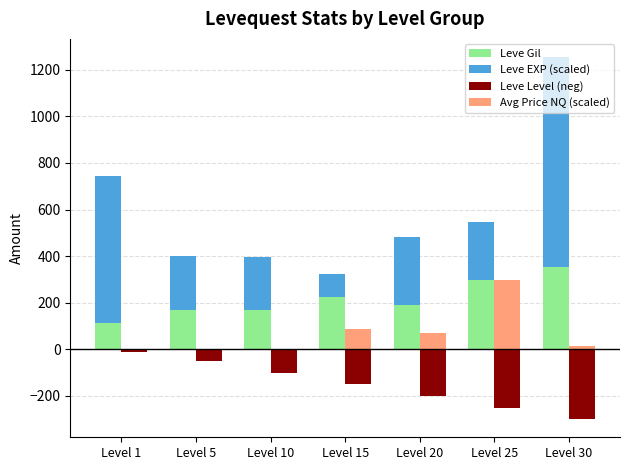

What is the difference between the highest and lowest values at Level 25?

549.6